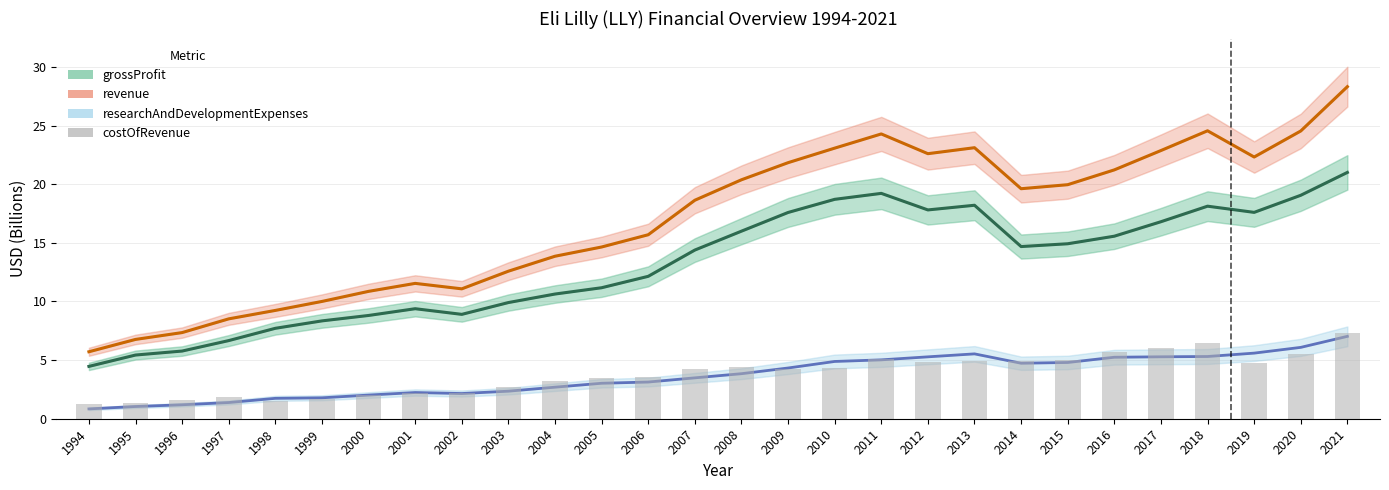

Where does the costOfRevenue series first go above 4?

2007